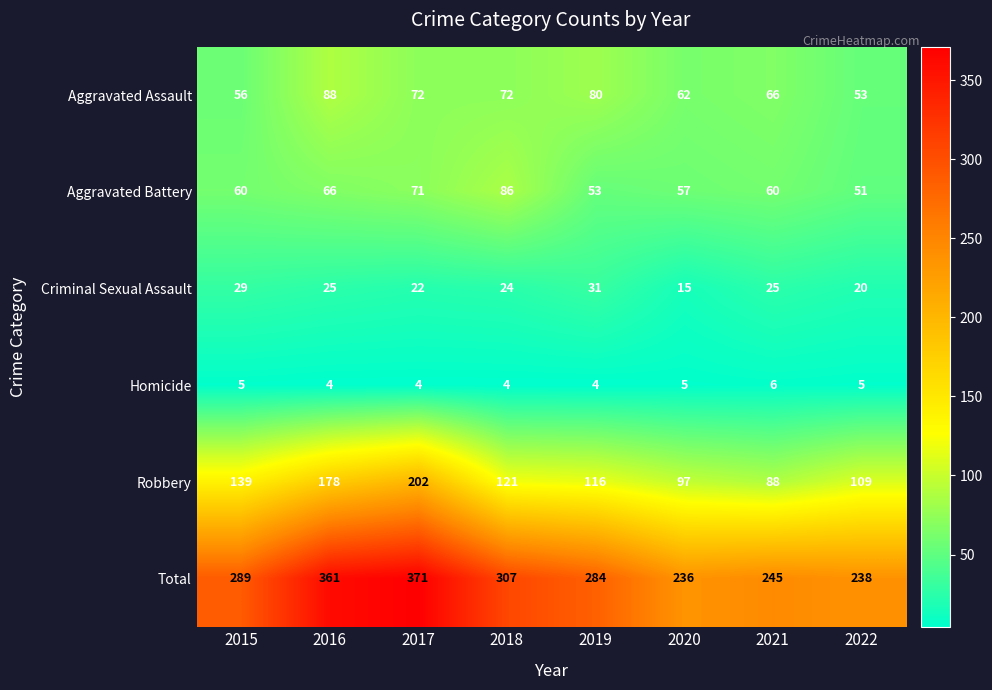

Which series has the widest spread of values?

Total